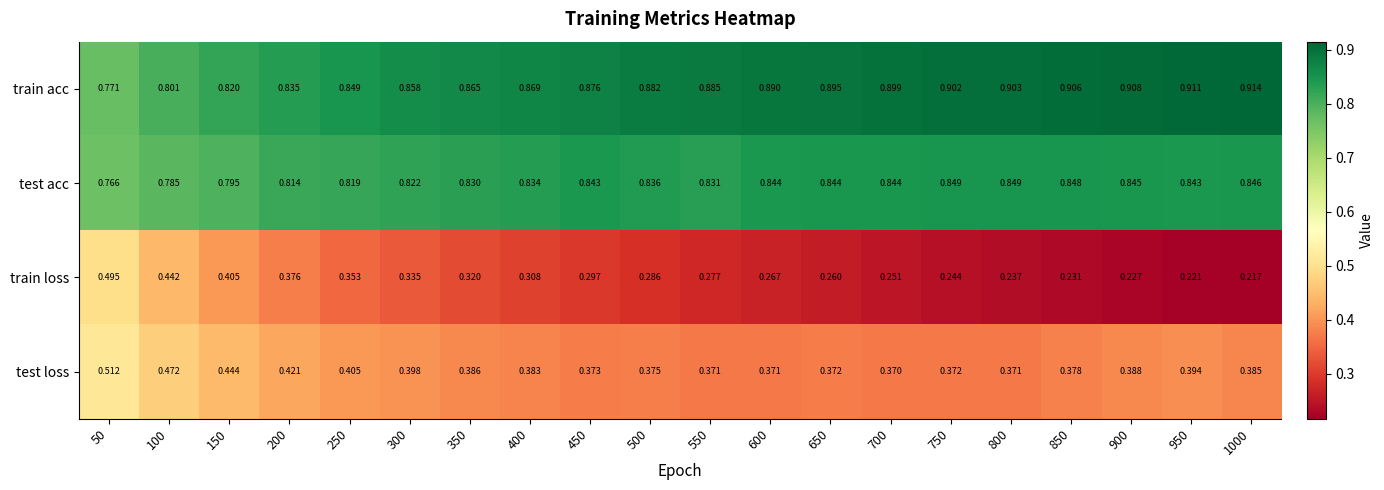

At which category does the chart reach its peak across all series?

1000